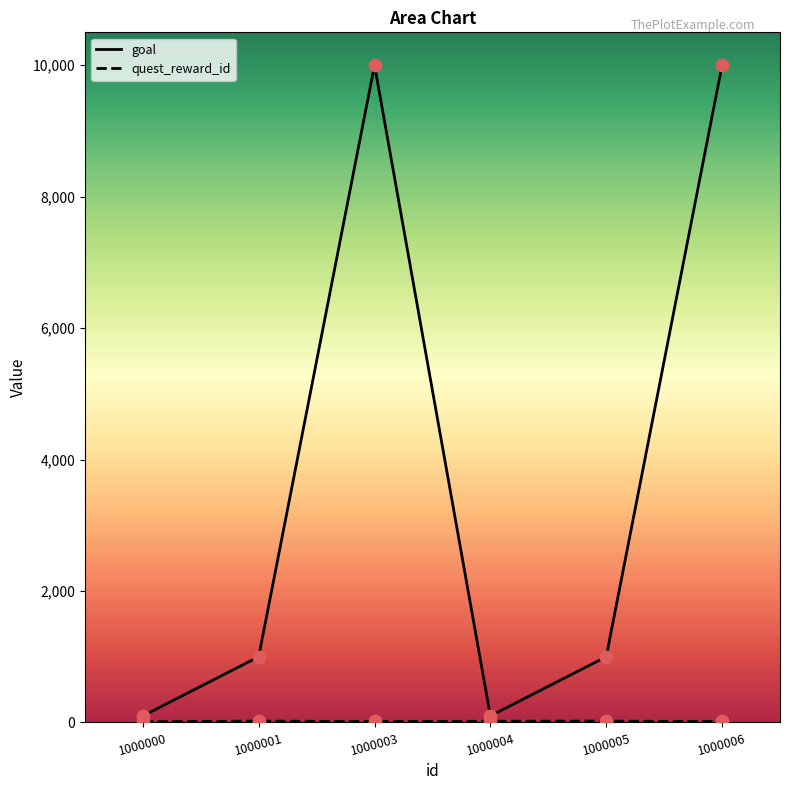

At which category is the sum across all series the highest?

1000003